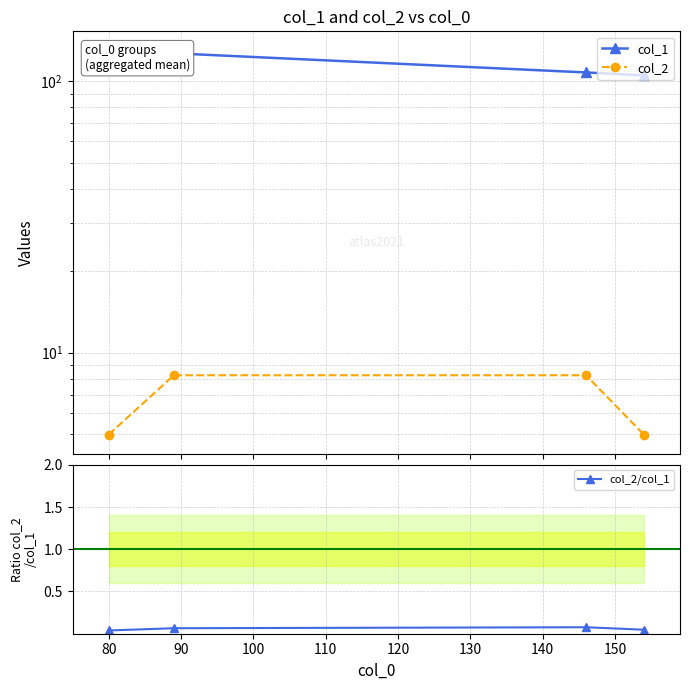

Is this an area chart (filled region under the line)?

No